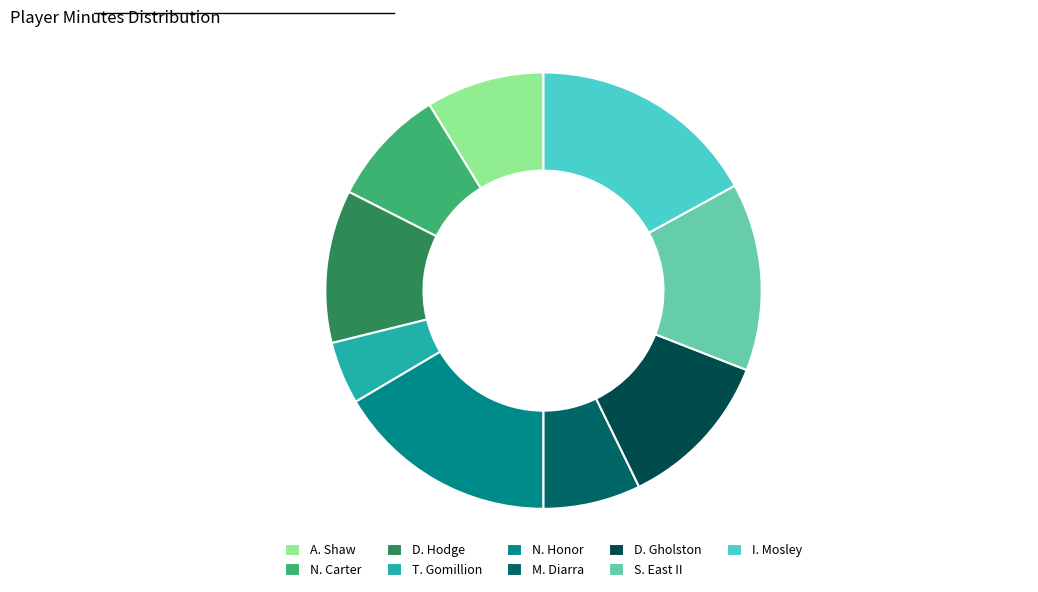

Rank the categories by value from highest to lowest.

I. Mosley, N. Honor, S. East II, D. Gholston, D. Hodge, A. Shaw, N. Carter, M. Diarra, T. Gomillion